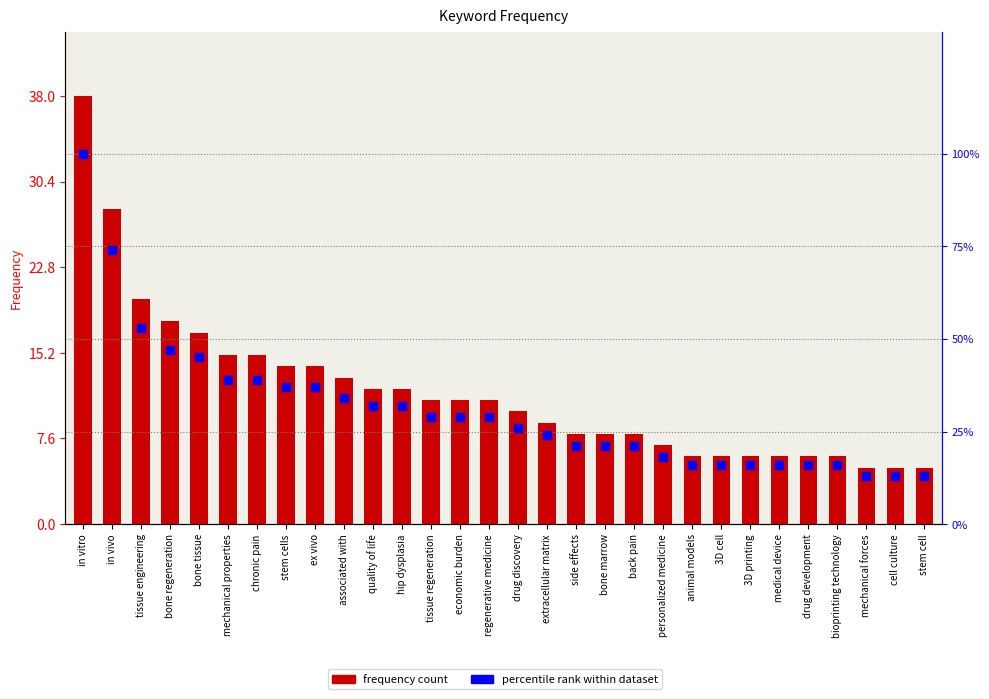

At how many categories does at least one series exceed 25?

16